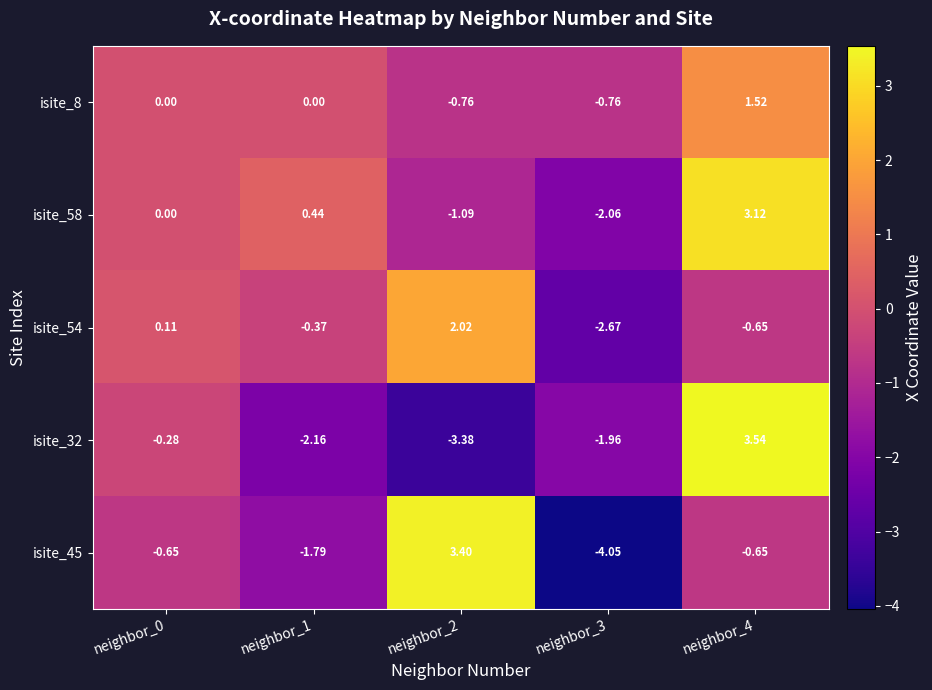

How many categories are shown in the chart?

5